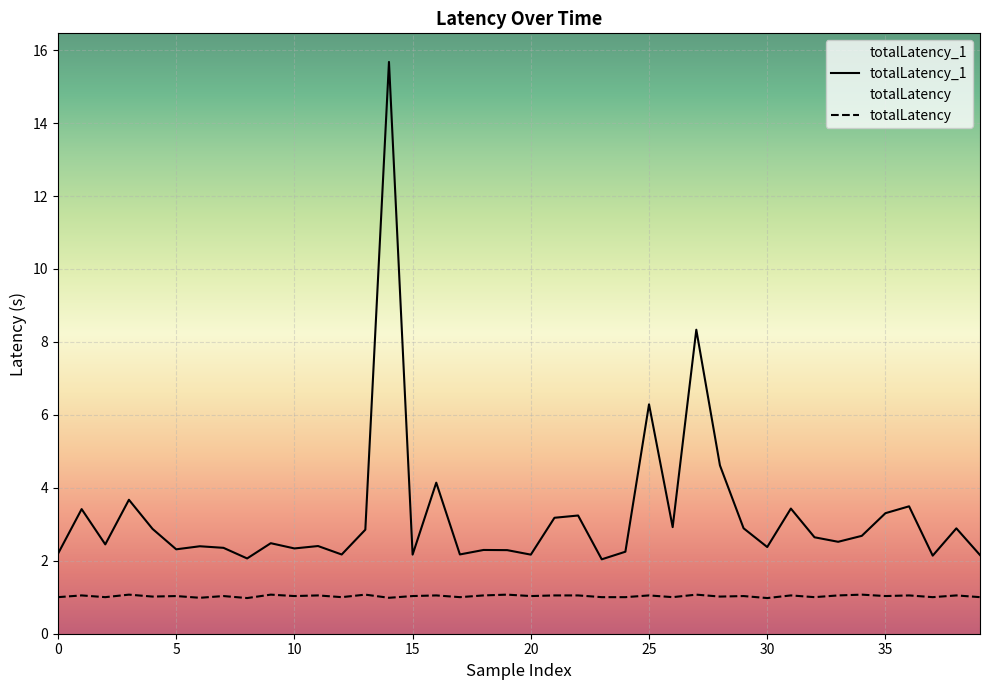

The totalLatency_1 series shows 0.7 at 5. True or false?

False